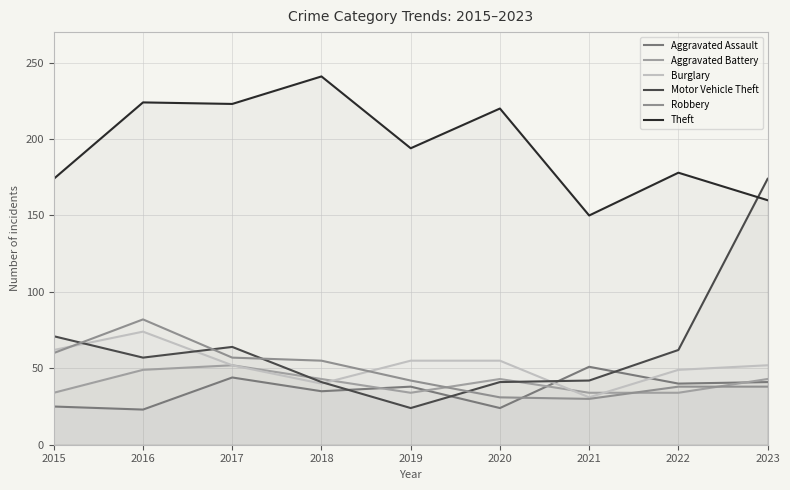

Which series ends up on top after the final intersection of Motor Vehicle Theft and Robbery?

Motor Vehicle Theft